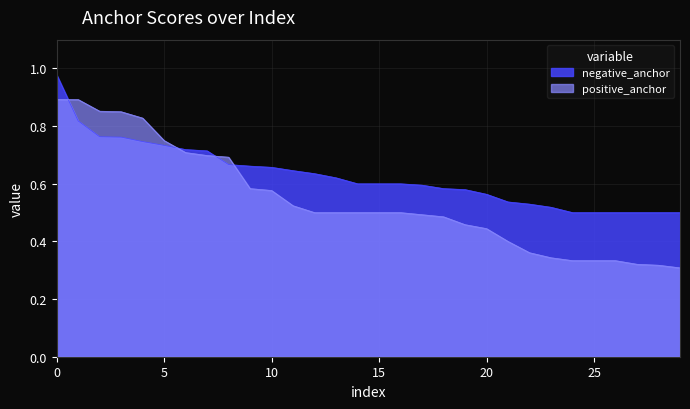

What is the total value across all series at 5?

1.5